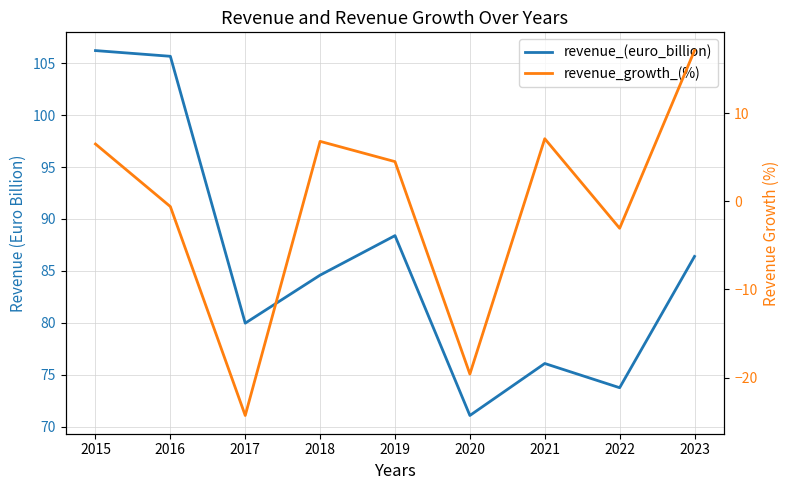

Does the chart display data point markers on the line(s)?

No